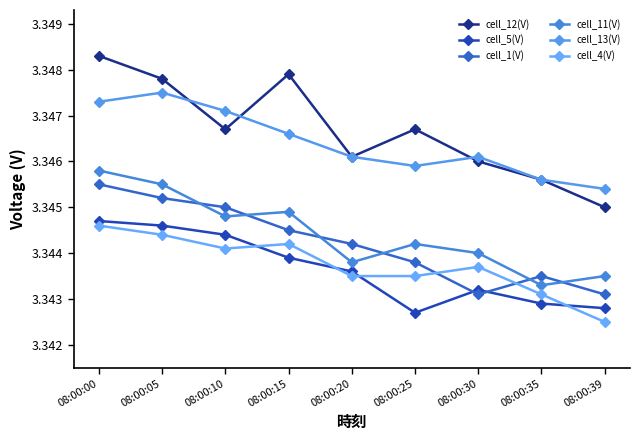

Does the chart have visible grid lines?

No